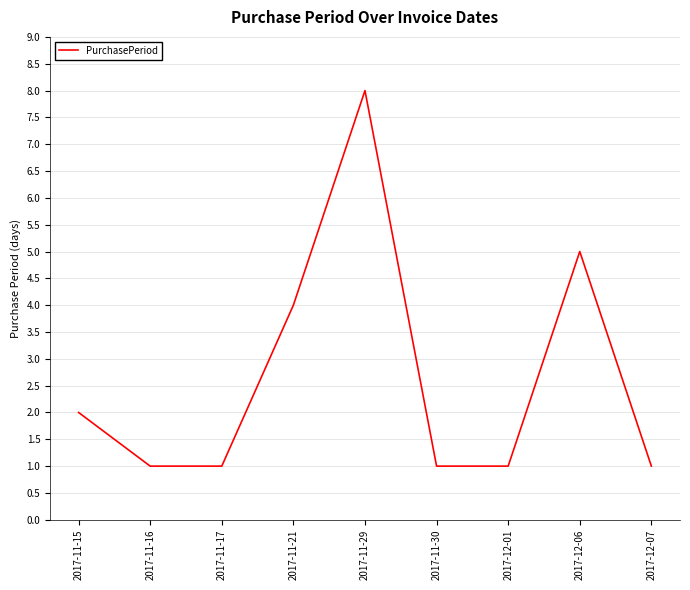

The chart shows a value of 0 at 2017-11-16. True or false?

False